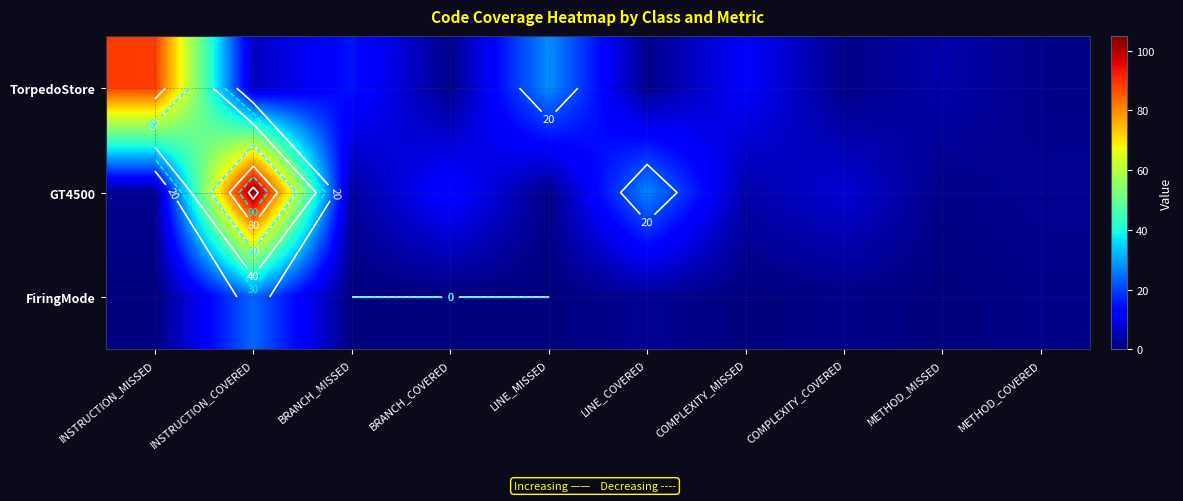

Is it true that TorpedoStore equals 15 at BRANCH_MISSED?

True